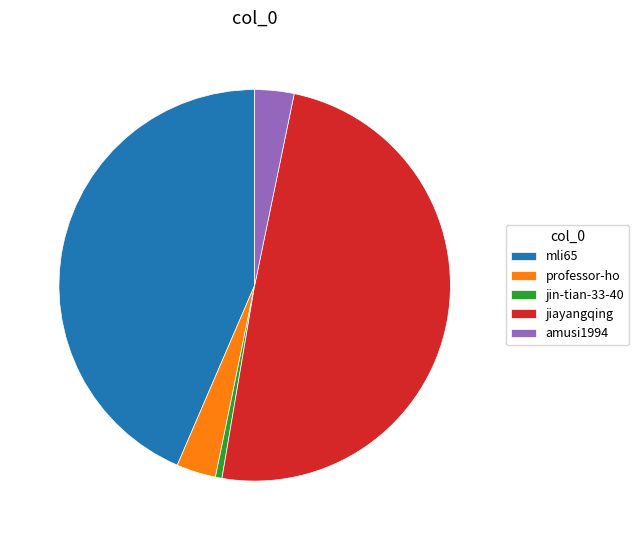

Is the sum of professor-ho and jin-tian-33-40 greater than half?

No